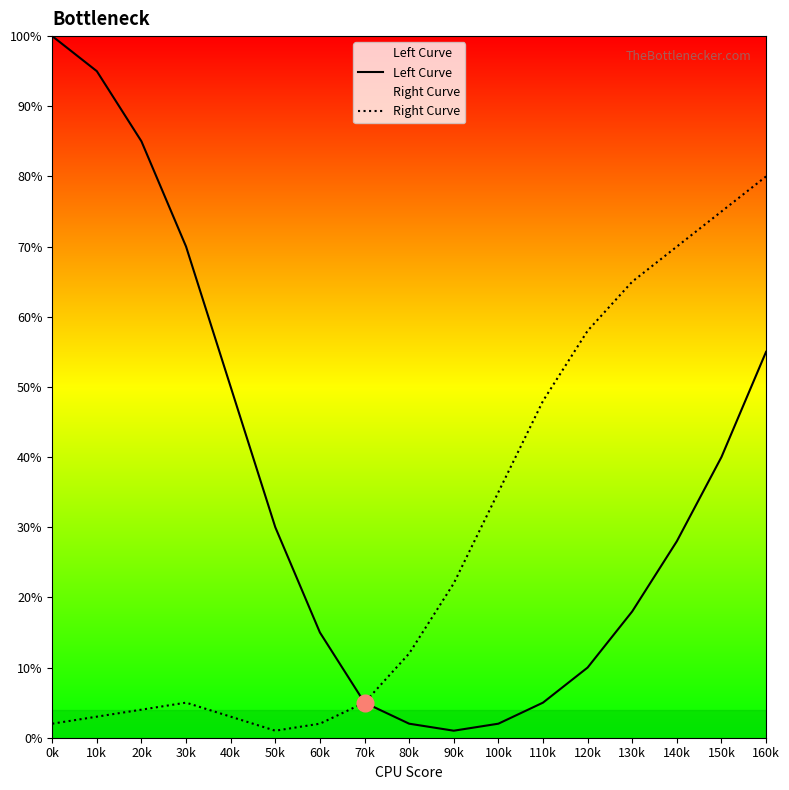

Reading right to left, extract all data points from this chart.

Left Curve: 160k=55	150k=40	140k=28	130k=18	120k=10	110k=5	100k=2	90k=1	80k=2	70k=5	60k=15	50k=30	40k=50	30k=70	20k=85	10k=95	0k=100
Right Curve: 160k=80	150k=75	140k=70	130k=65	120k=58	110k=48	100k=35	90k=22	80k=12	70k=5	60k=2	50k=1	40k=3	30k=5	20k=4	10k=3	0k=2